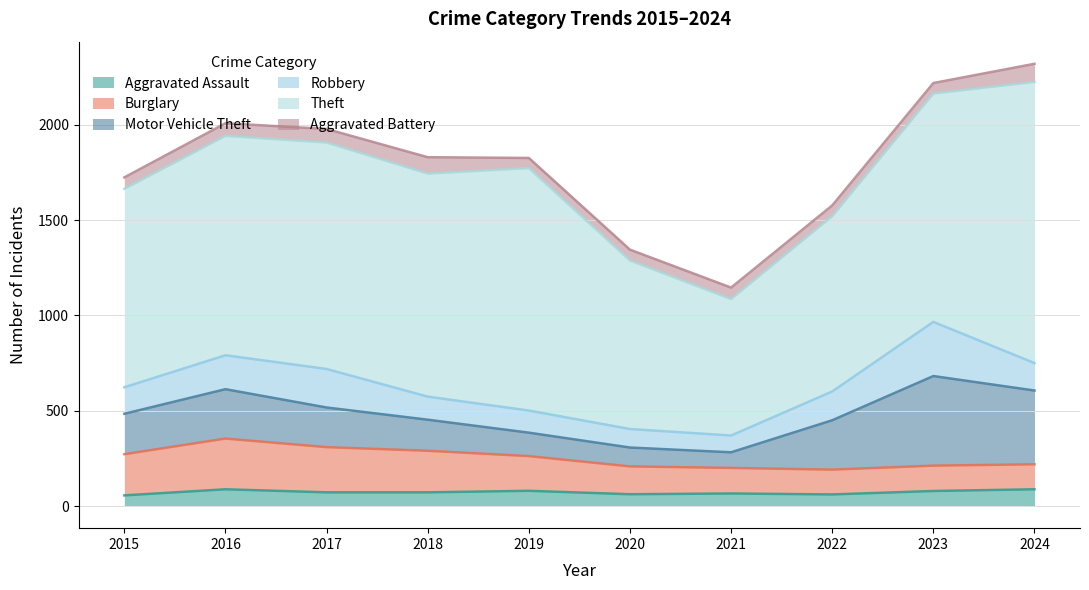

At which category does the chart reach its minimum across all series?

2019